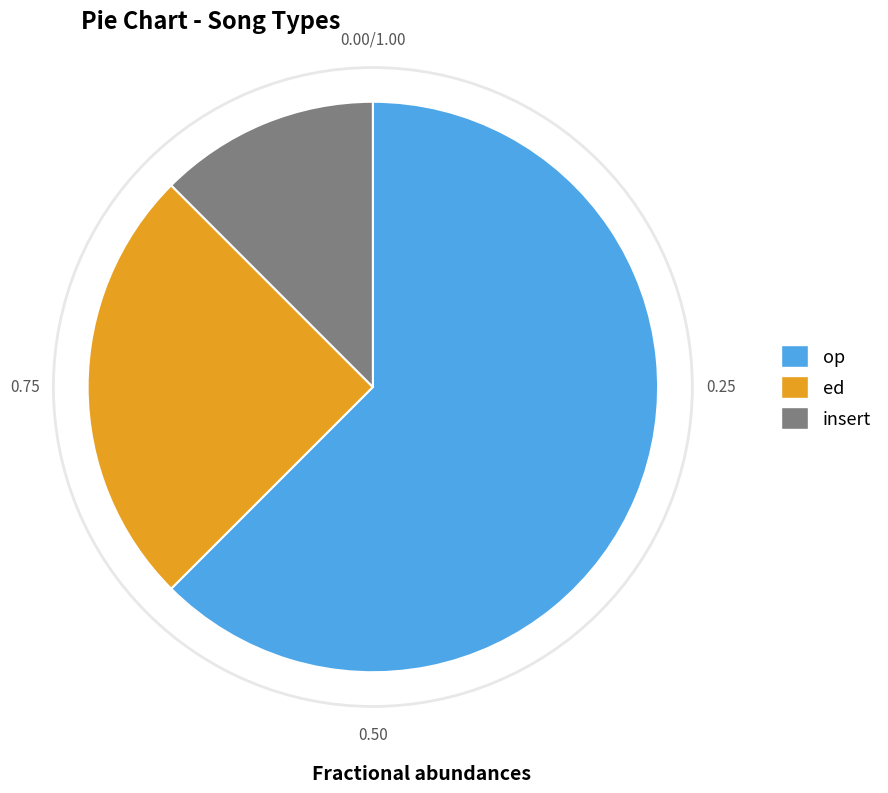

How many slices are in this pie chart?

3